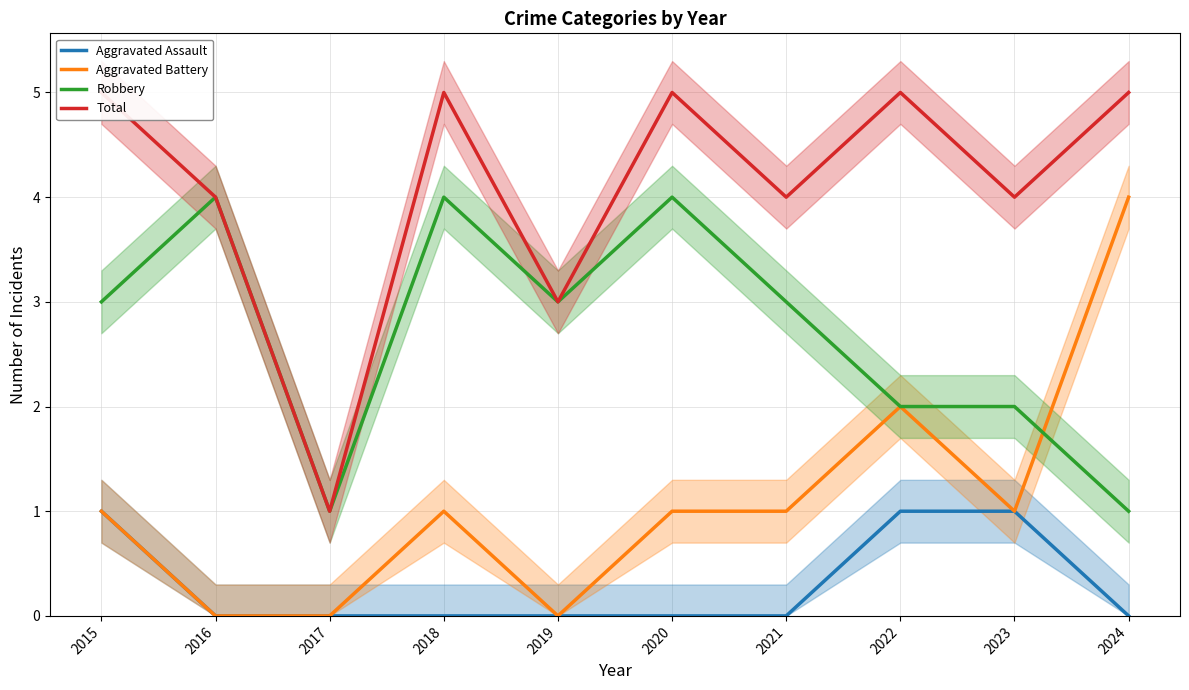

Reading left to right, list all the values displayed in this chart.

Aggravated Assault: 2015=1	2016=0	2017=0	2018=0	2019=0	2020=0	2021=0	2022=1	2023=1	2024=0
Aggravated Battery: 2015=1	2016=0	2017=0	2018=1	2019=0	2020=1	2021=1	2022=2	2023=1	2024=4
Robbery: 2015=3	2016=4	2017=1	2018=4	2019=3	2020=4	2021=3	2022=2	2023=2	2024=1
Total: 2015=5	2016=4	2017=1	2018=5	2019=3	2020=5	2021=4	2022=5	2023=4	2024=5